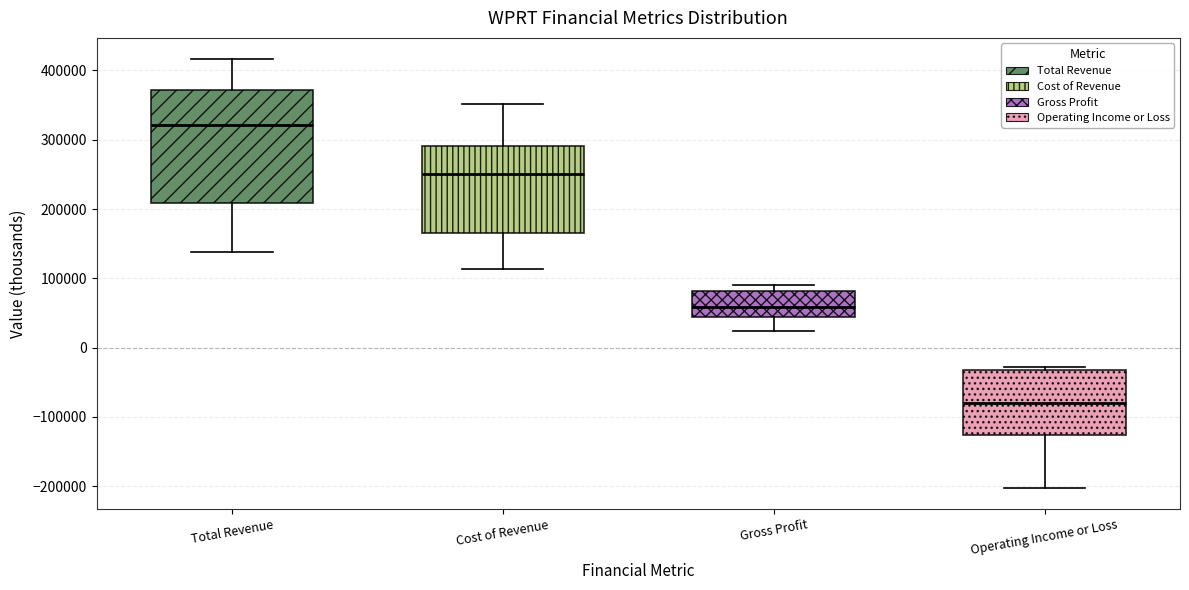

Reading left to right, read every box against the y-axis: the position of its median line, the range the box covers, and the ends of its whiskers. The values are not printed on the chart, so give them approximately, as read against the axis.

Total Revenue: median 320000, box 210000 to 370000, whiskers 140000 to 420000
Cost of Revenue: median 250000, box 170000 to 290000, whiskers 110000 to 350000
Gross Profit: median 60000, box 40000 to 80000, whiskers 20000 to 90000
Operating Income or Loss: median -80000, box -130000 to -30000, whiskers -200000 to -30000 (just above the box's upper edge)